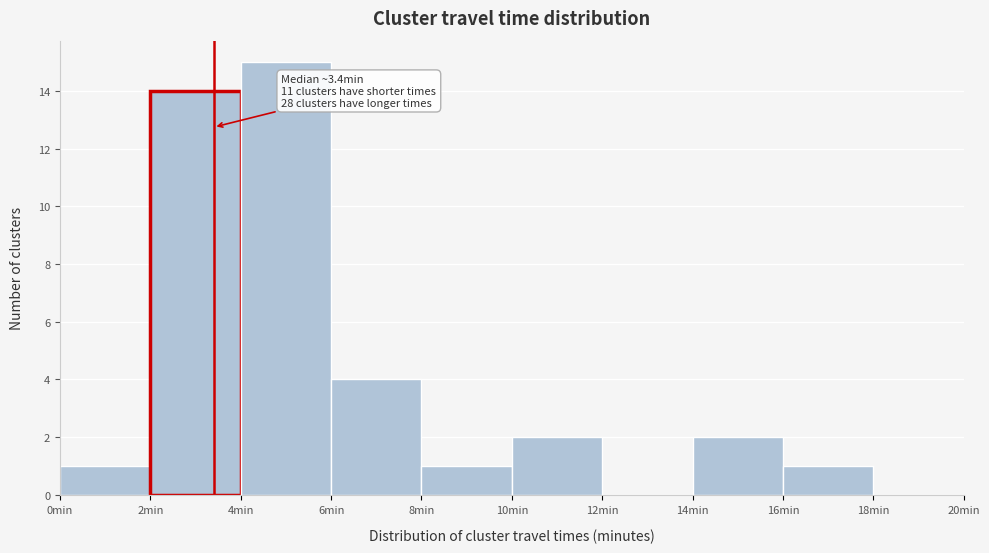

Over which range of the x-axis is the bar tallest?

4 to 6